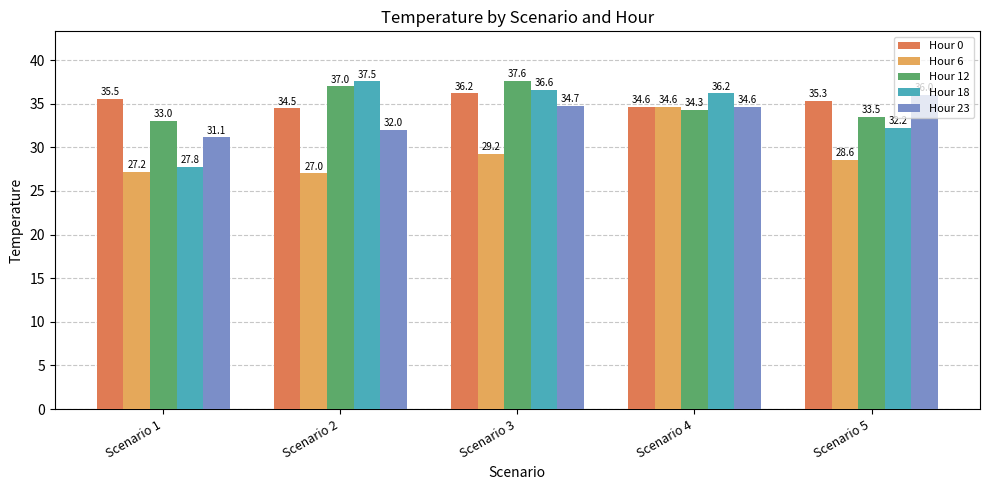

The value of Hour 18 at Scenario 3 is 36.6. True or false?

True